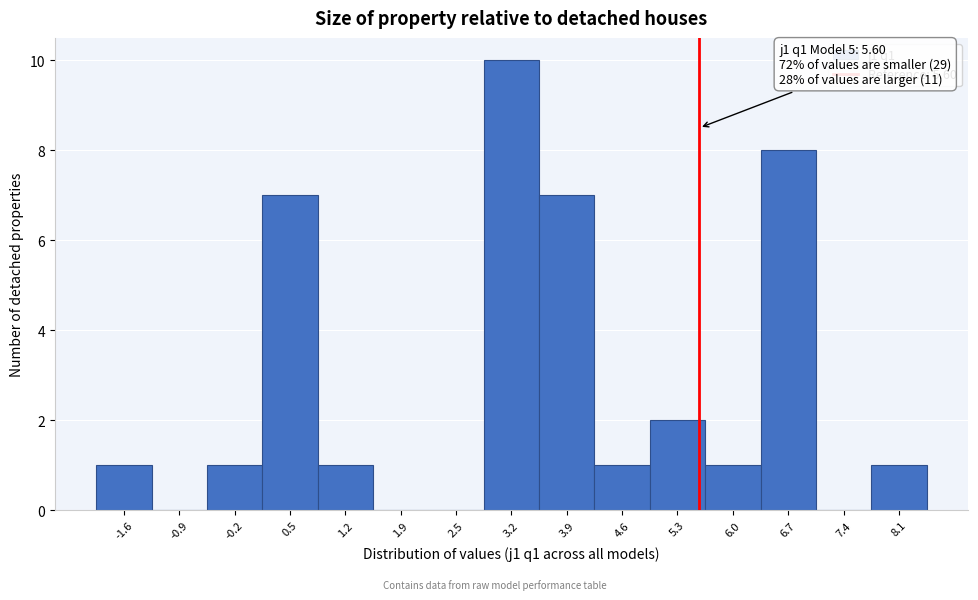

Over which range of the x-axis is the bar tallest?

2.9 to 3.6